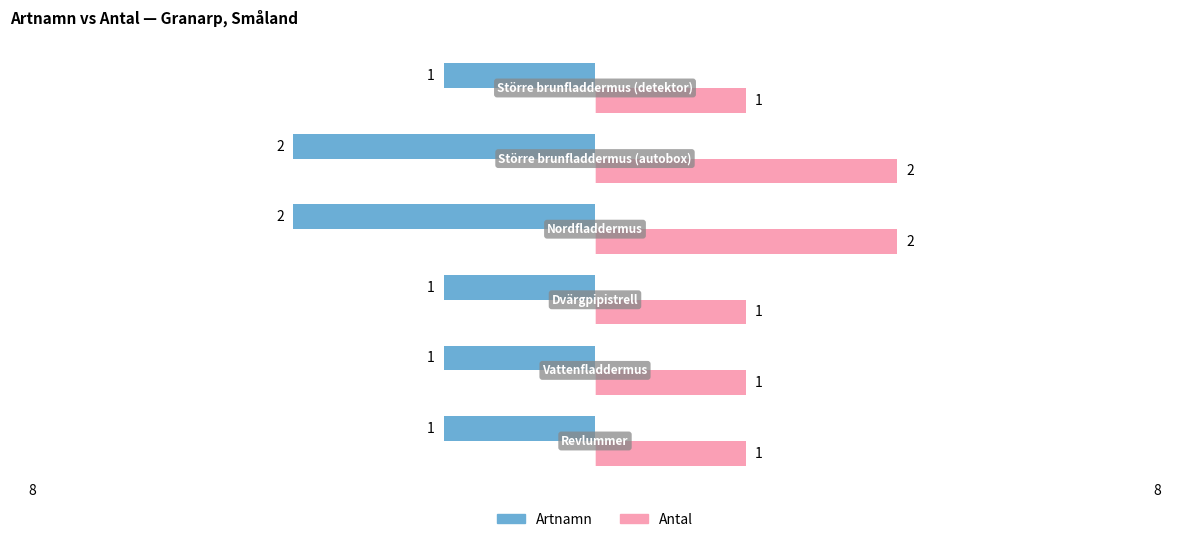

List the series in order of their overall mean, lowest first.

Artnamn, Antal